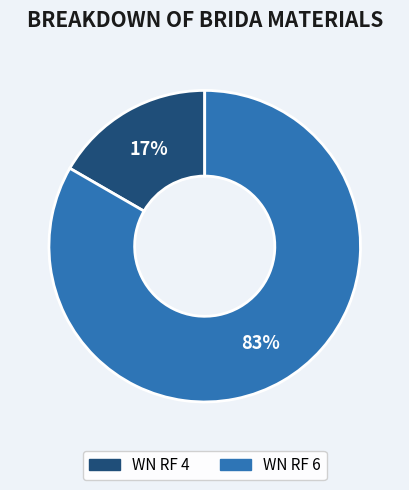

Between WN RF 4 and WN RF 6, which is larger?

WN RF 6